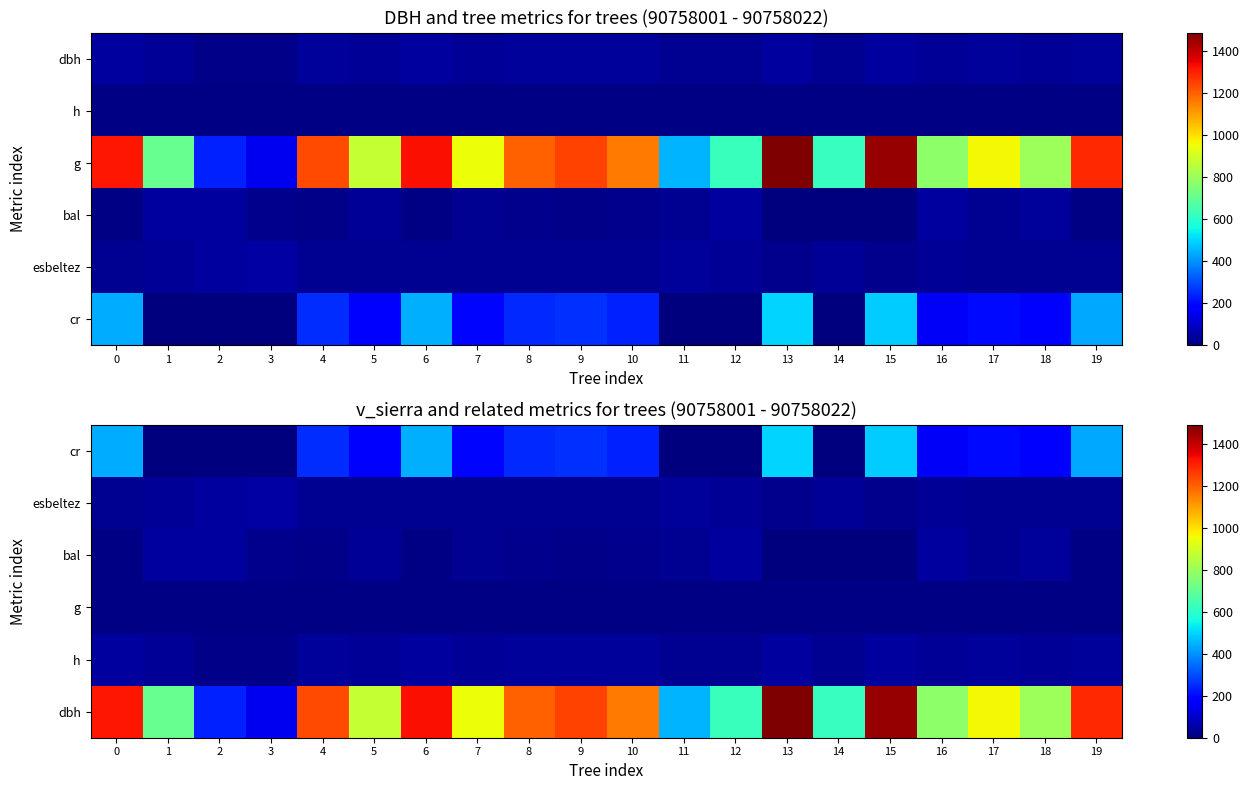

Is it true that esbeltez equals 4.7 at 13?

False